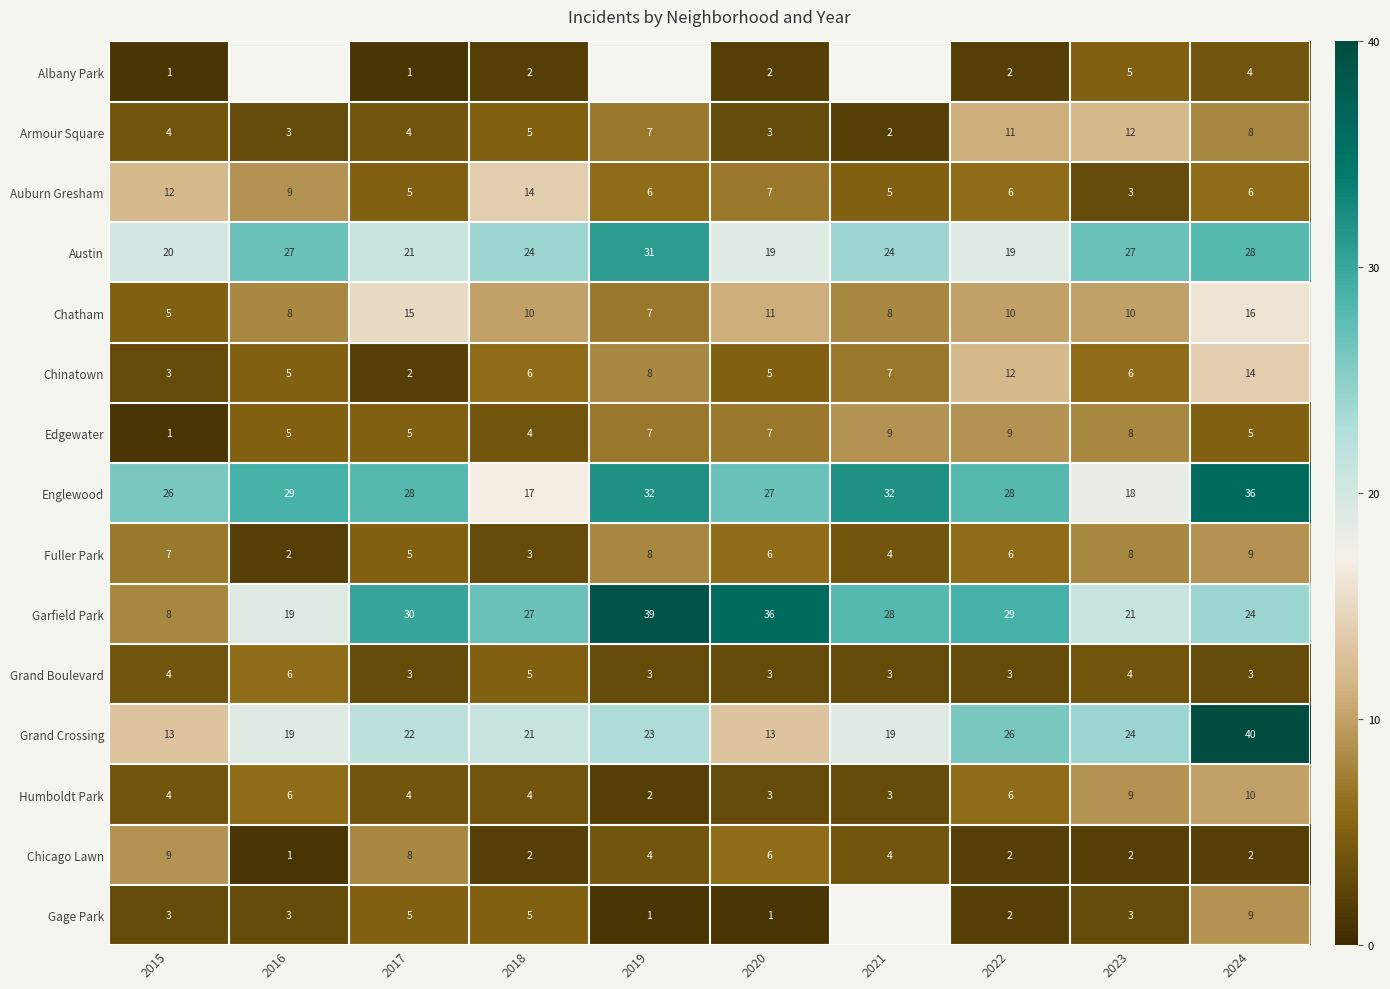

Between 2022 and 2023, which series saw the biggest shift?

Englewood